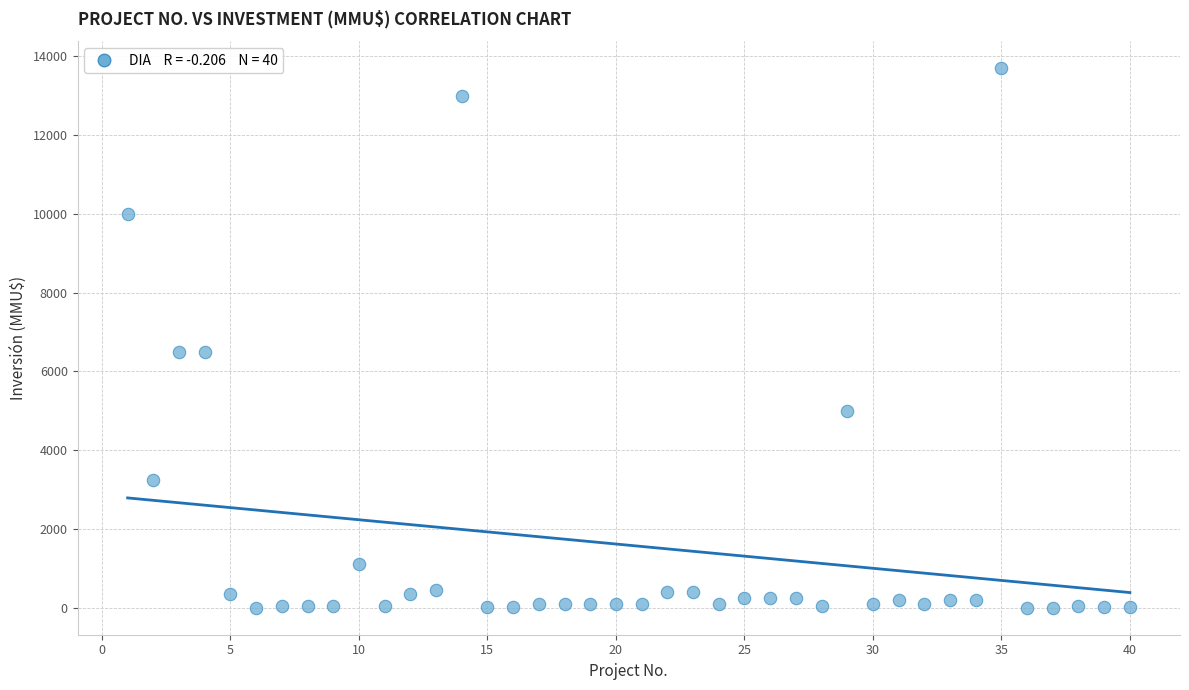

What is the range of X values (max minus min)?

39